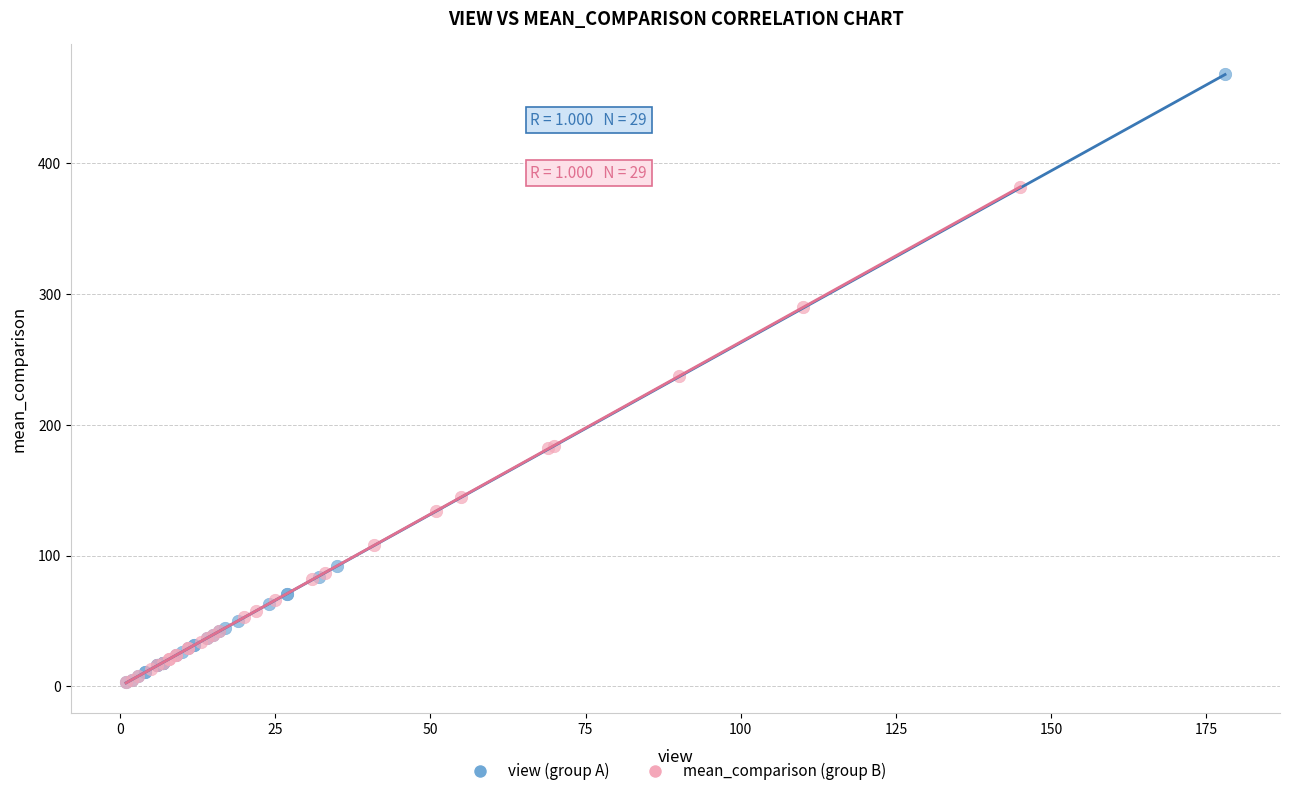

Which series reaches the maximum Y coordinate?

view (group A)